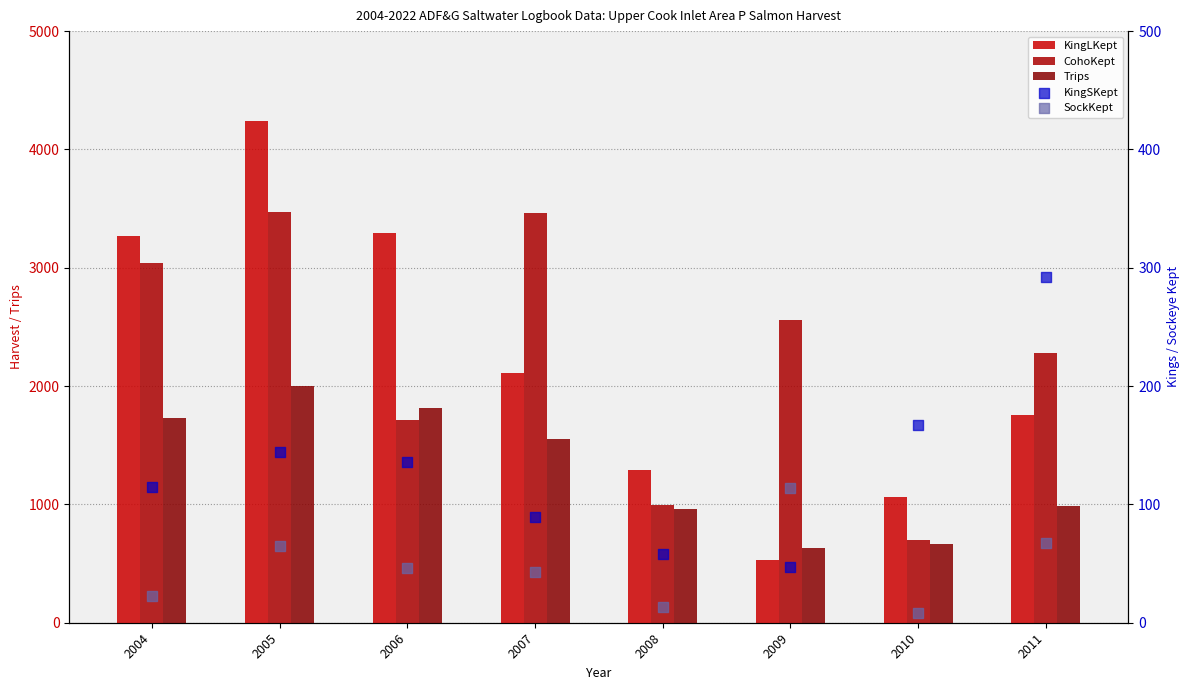

Which series has the widest spread of Y values?

KingLKept